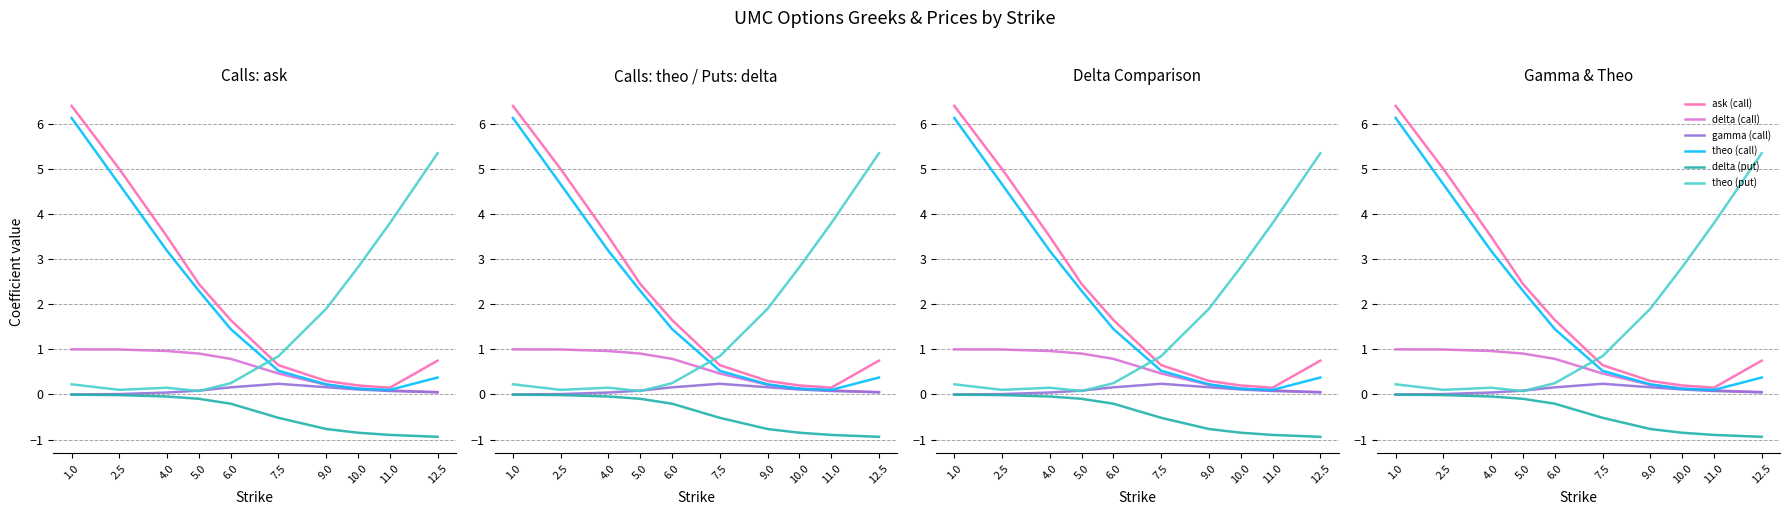

What is the average value of the theo (call) series?

1.9